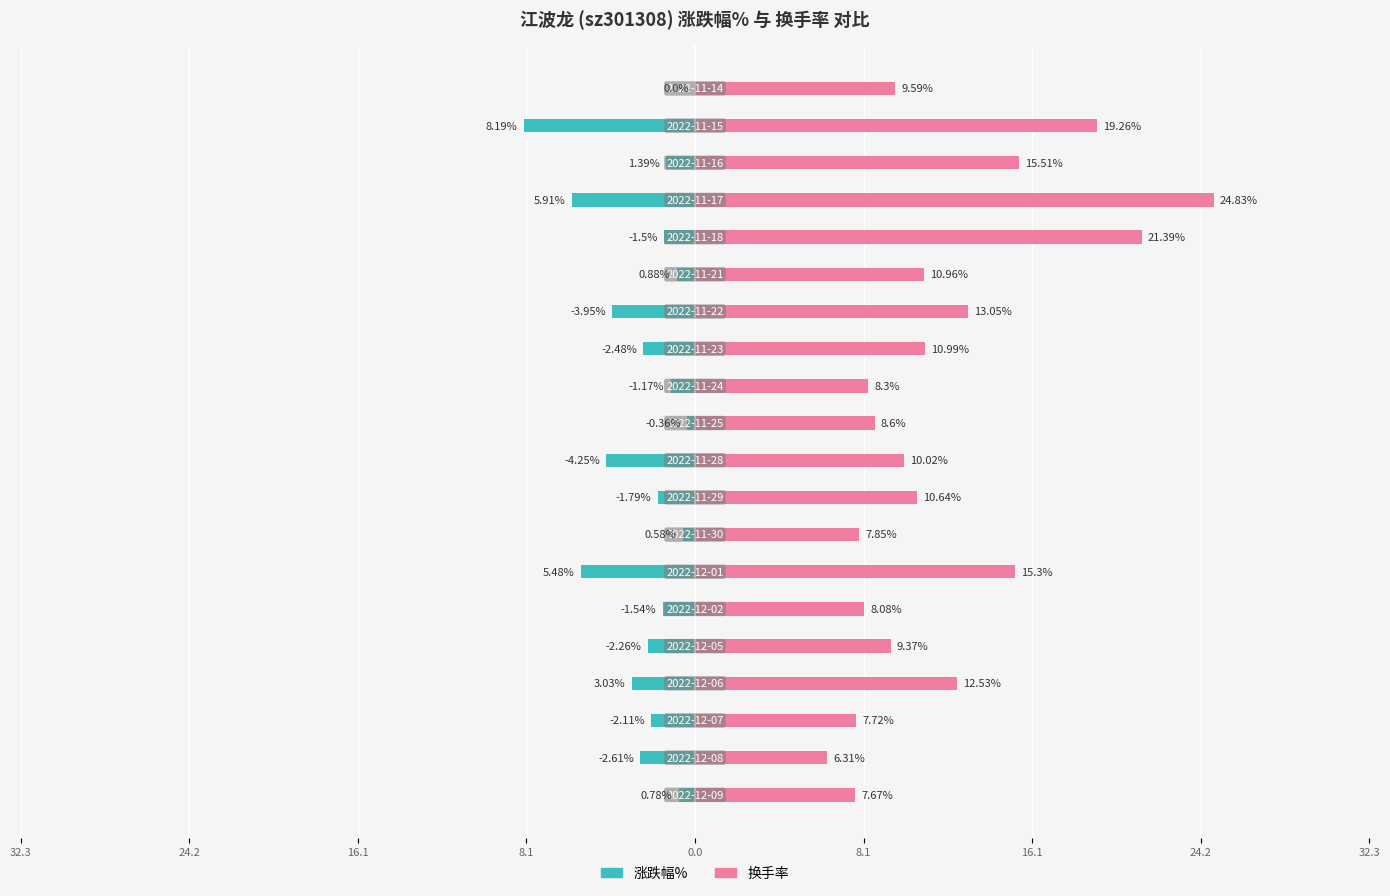

Is the value of 换手率 at 11 greater than the value of 涨跌幅% at 19?

Yes